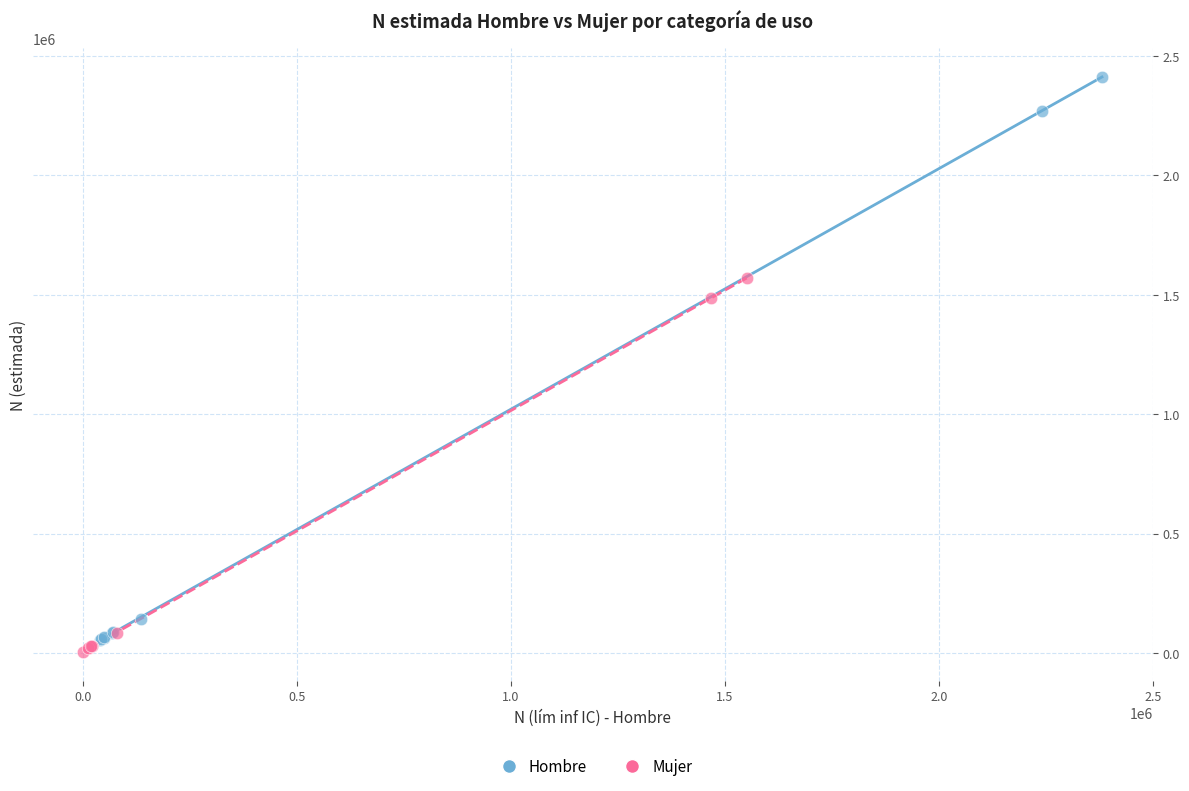

Which series has the widest spread of Y values?

Hombre